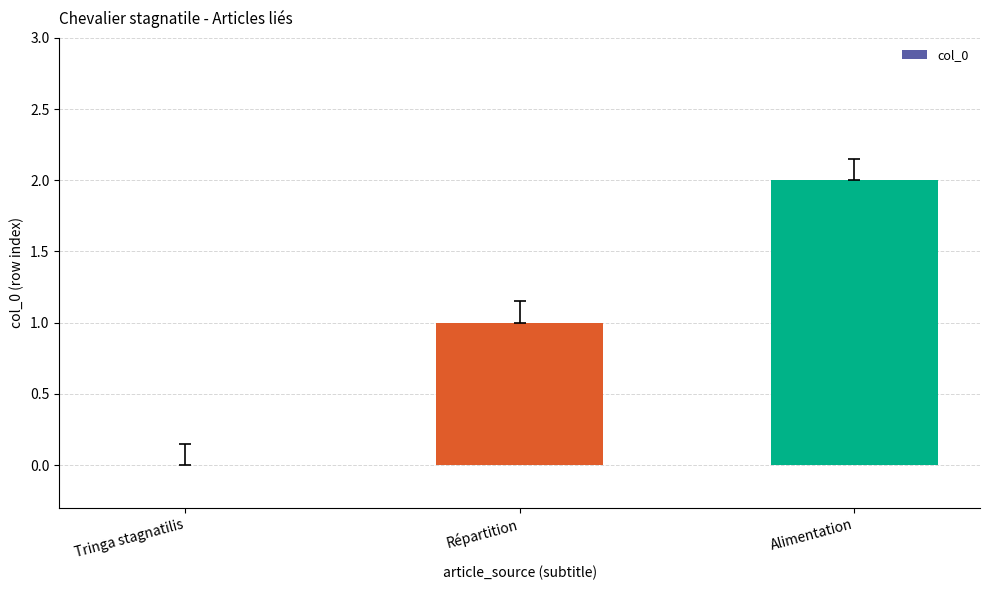

True or false: the data shows 0 at Répartition.

False